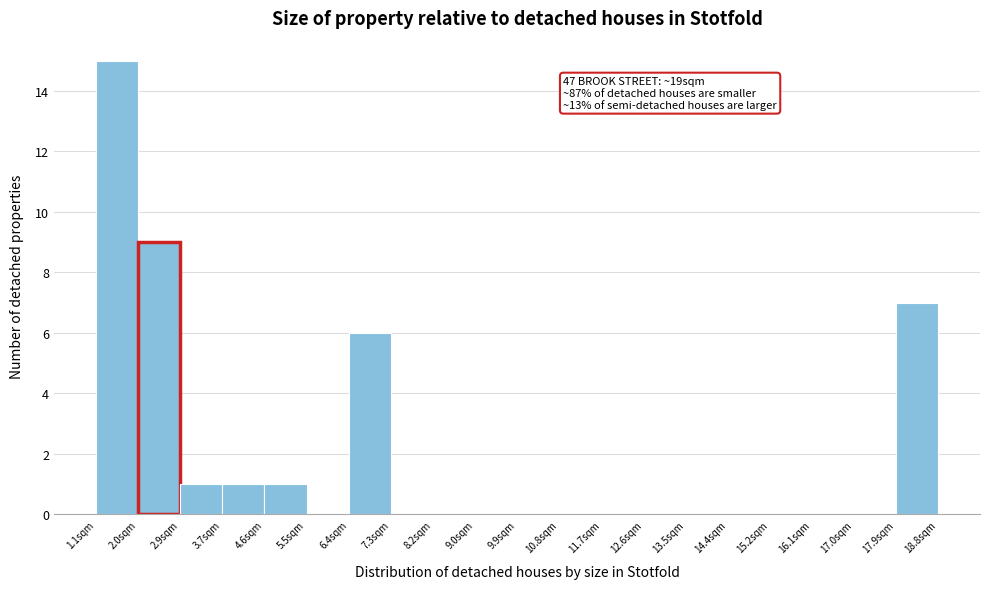

Which range on the x-axis has the tallest bar?

1.1 to 2.0